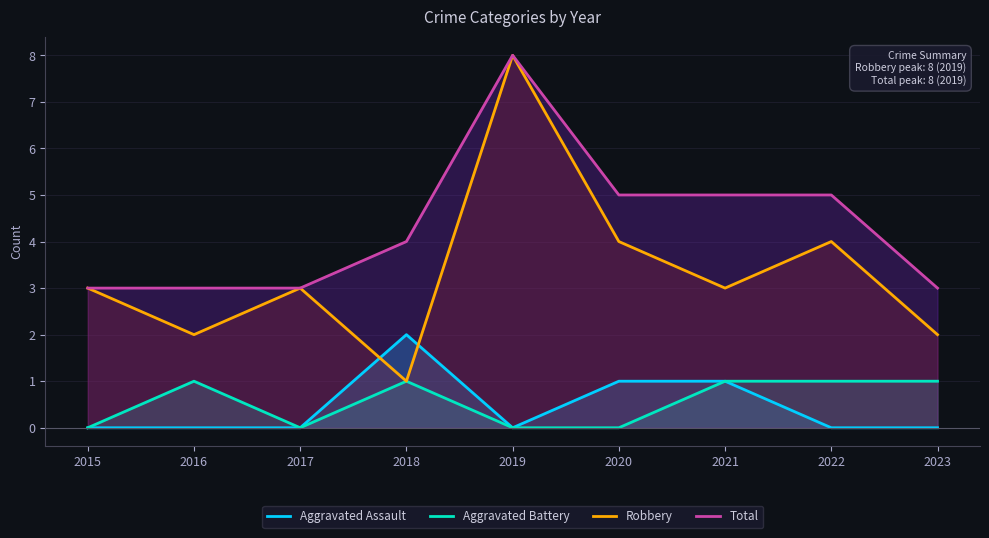

In Aggravated Battery, how many points are higher than both neighbors (excluding endpoints)?

2